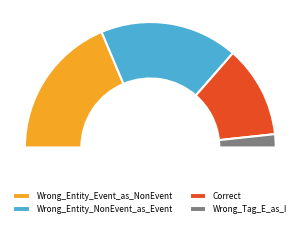

To the nearest percent, what is the difference between the largest and smallest slice percentages?

34%